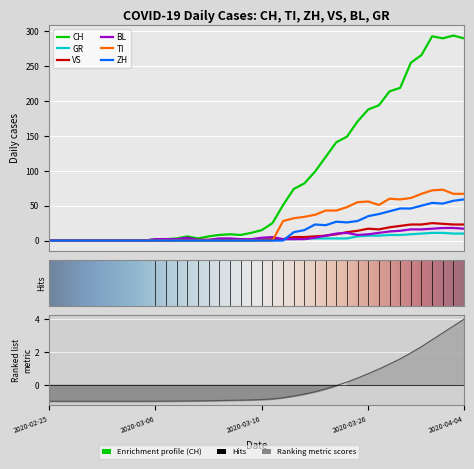

Which has a higher value, 2020-03-20 or 2020-04-03?

2020-04-03